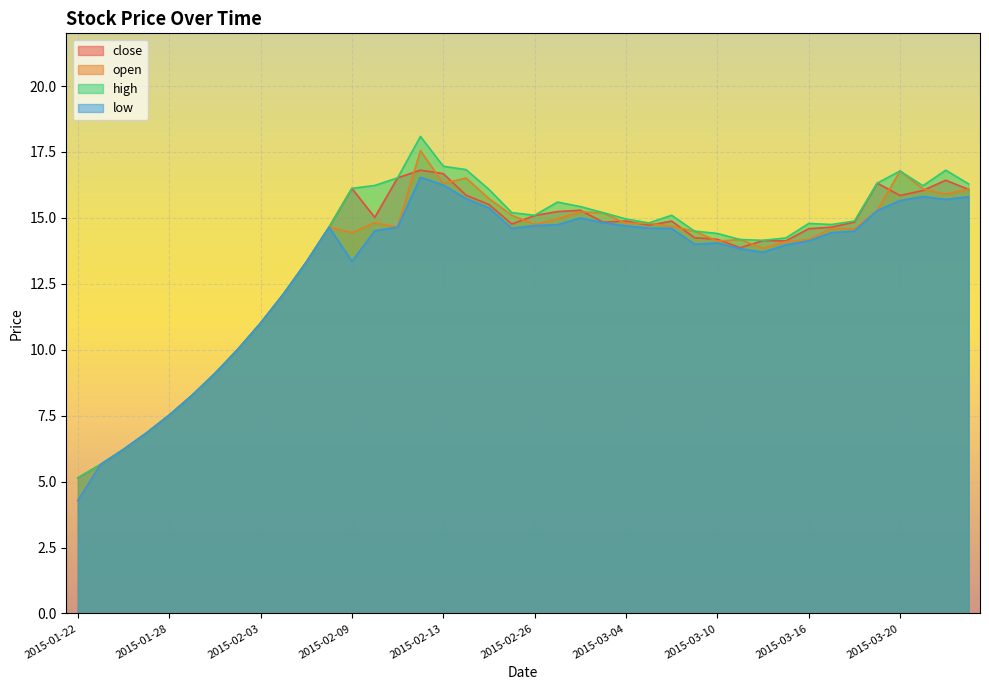

At which category does open reach its first local peak?

2015-02-06